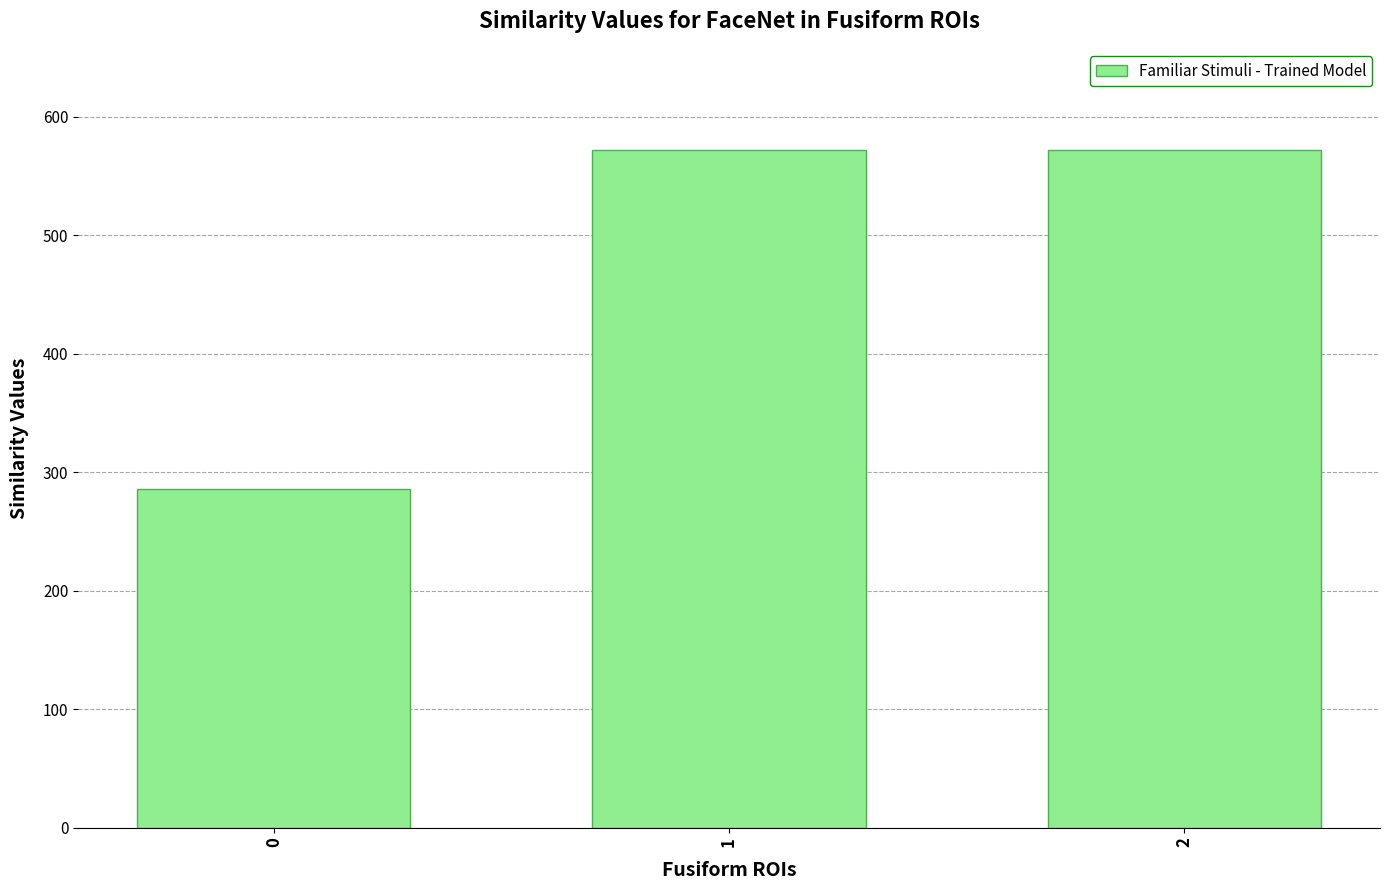

Is it true that the value at 2 is 571.4?

True